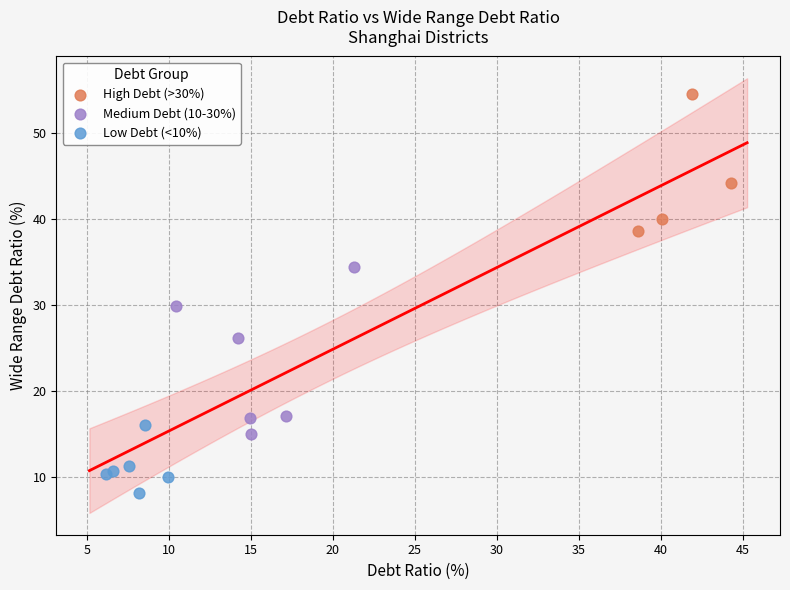

Which series contains the lowest Y value?

Low Debt (<10%)